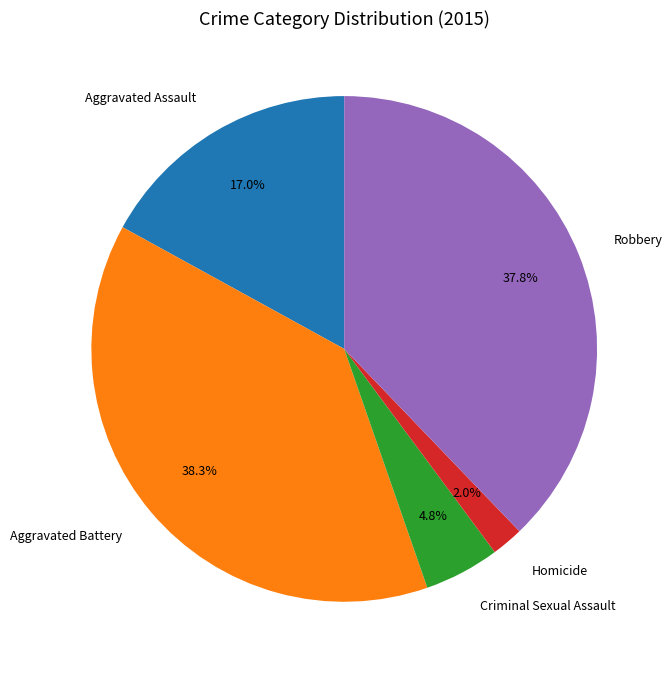

Between Aggravated Assault and Criminal Sexual Assault, which is larger?

Aggravated Assault